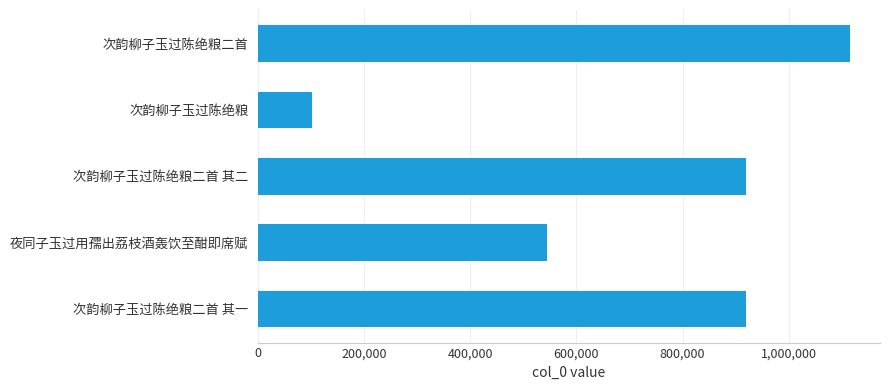

At which label is the value closest to 608652?

夜同子玉过用孺出荔枝酒轰饮至酣即席赋